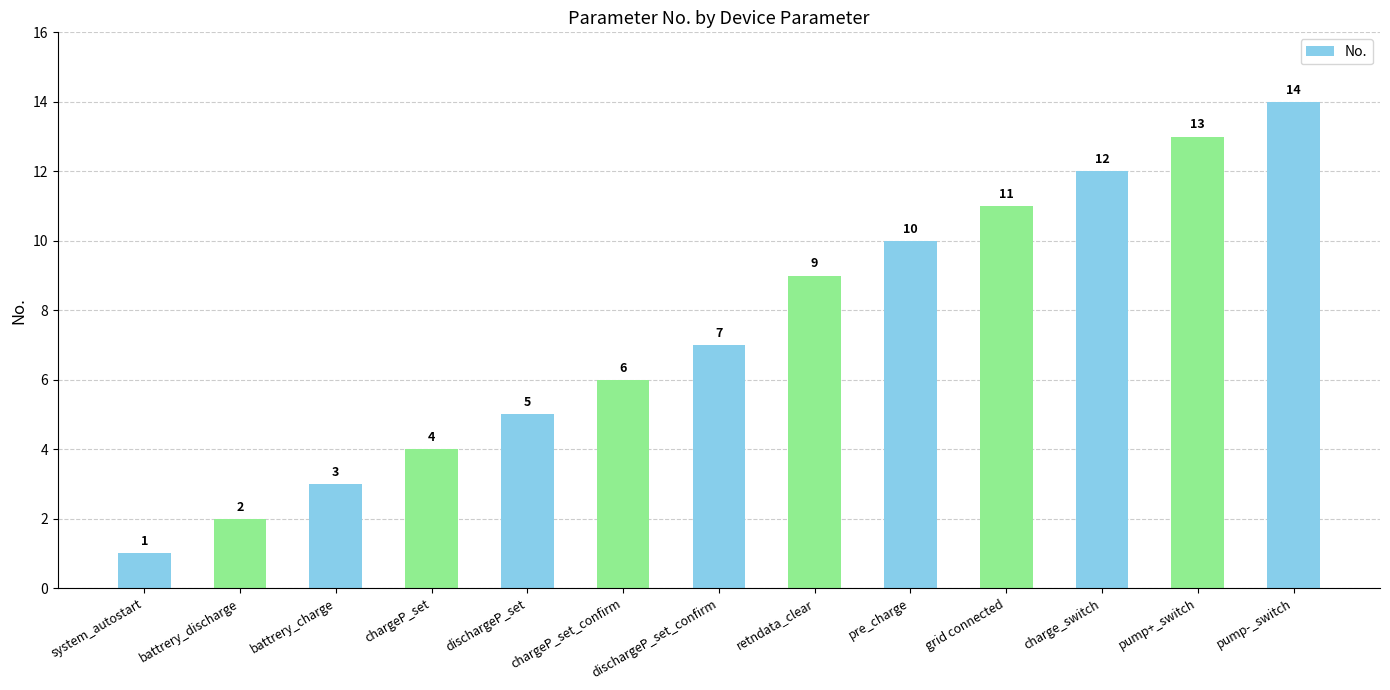

Is it true that the value at dischargeP_set is 8?

False